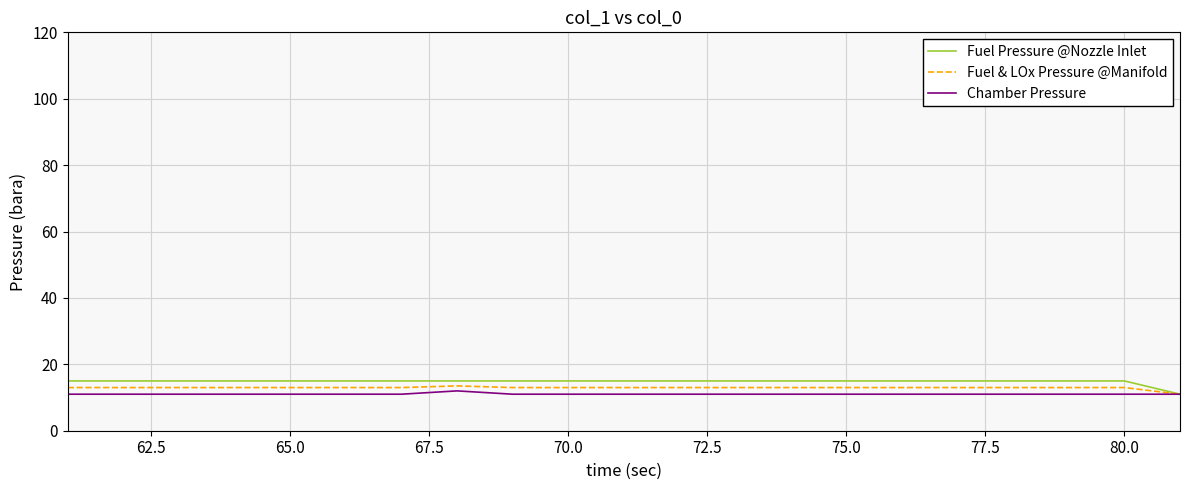

How many lines are shown in the chart?

3